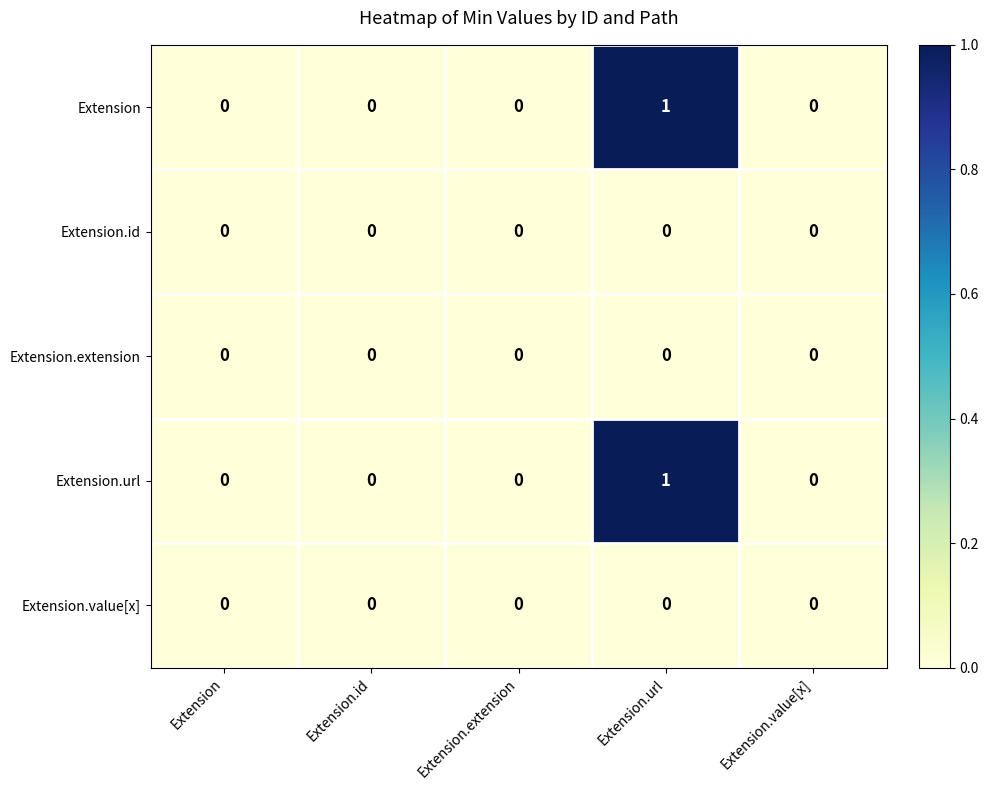

The value of Extension.id at Extension.value[x] is 0. True or false?

True